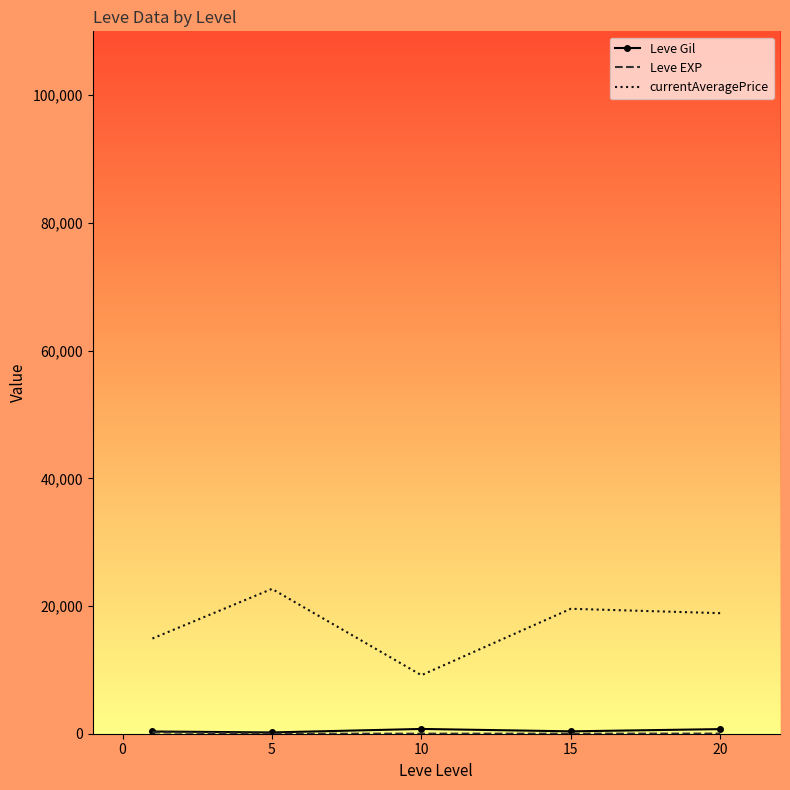

Which series has the largest total across all categories?

currentAveragePrice